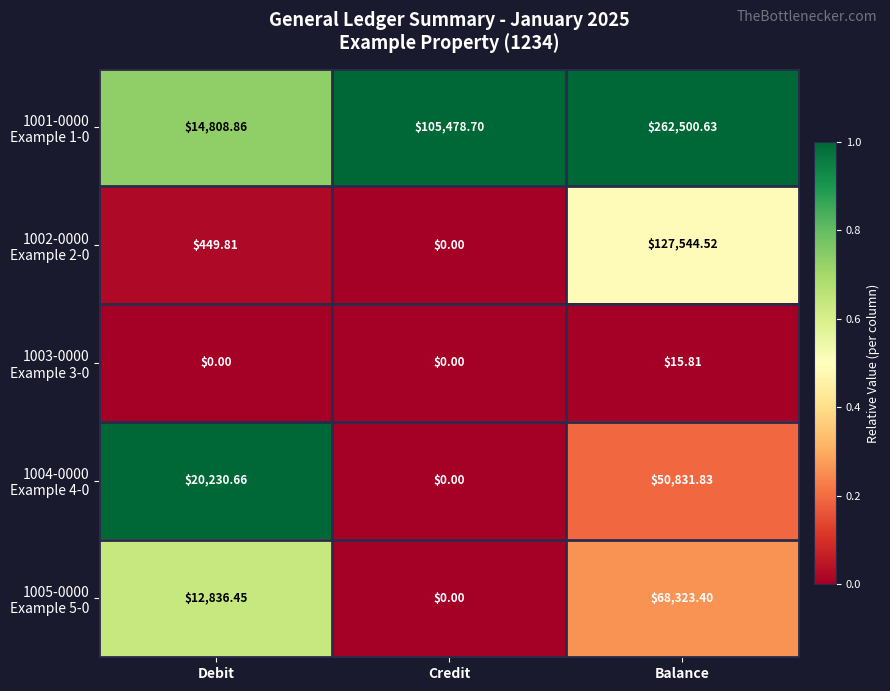

At which category is the sum across all series the highest?

Balance